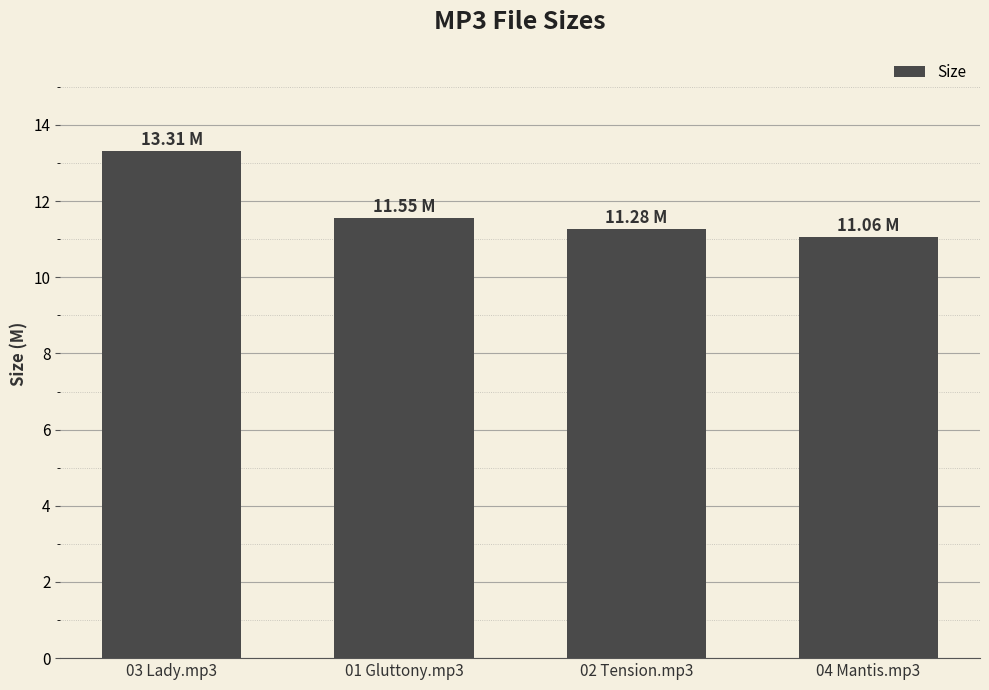

The chart shows a value of 17.8 at 04 Mantis.mp3. True or false?

False